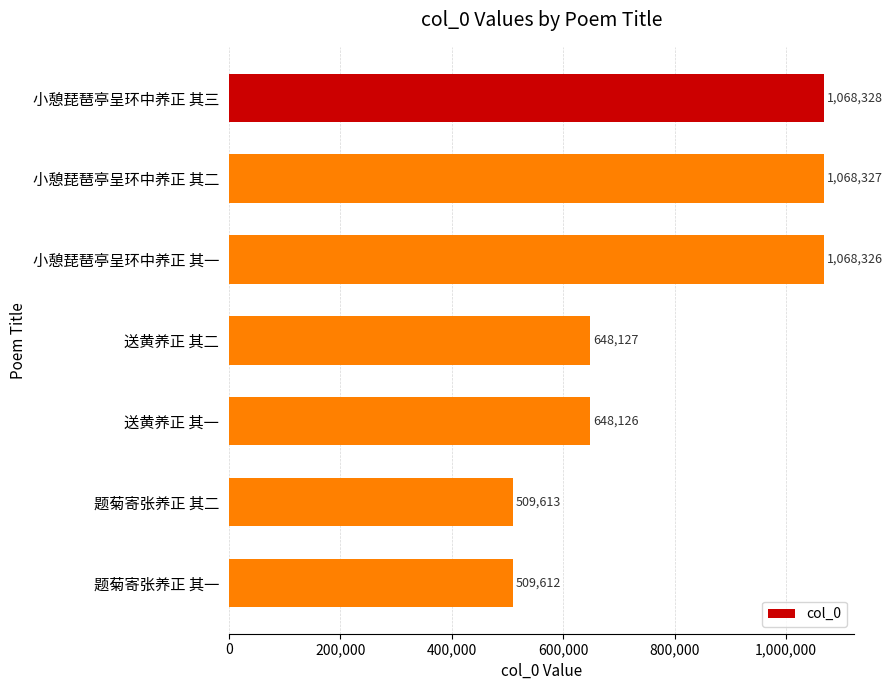

Rank the categories by value from highest to lowest.

小憩琵琶亭呈环中养正 其三, 小憩琵琶亭呈环中养正 其二, 小憩琵琶亭呈环中养正 其一, 送黄养正 其二, 送黄养正 其一, 题菊寄张养正 其二, 题菊寄张养正 其一